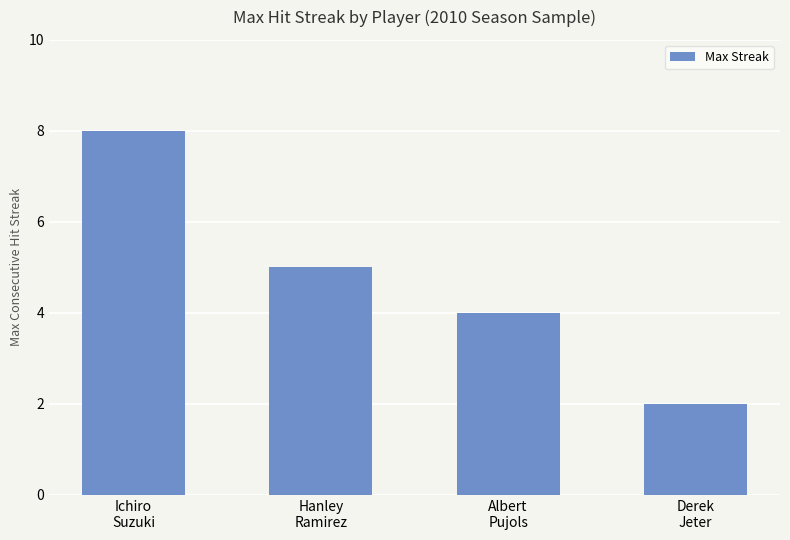

Are the bars grouped side by side (vs. stacked)?

No